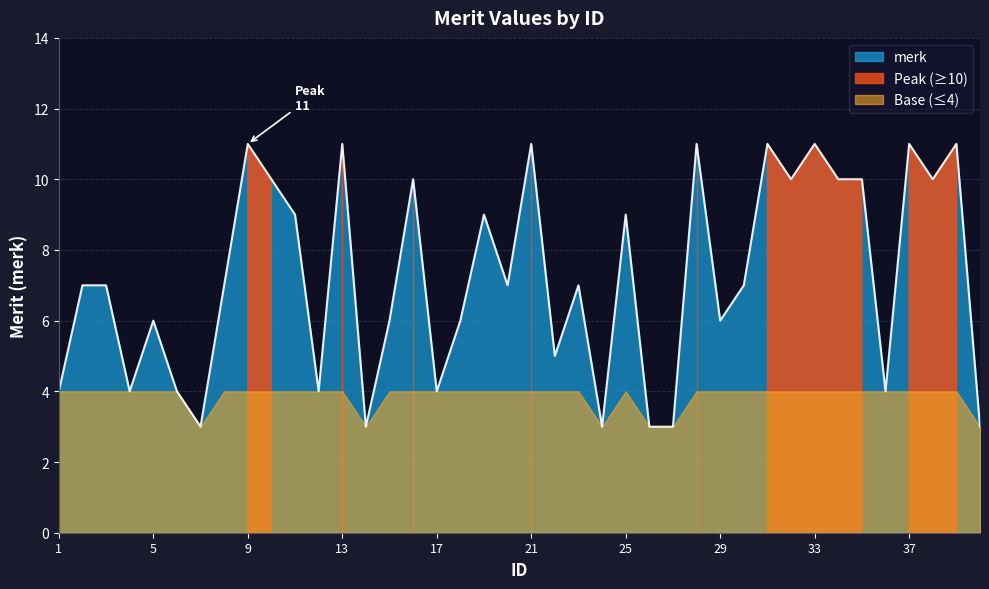

How many categories are shown in the chart?

40